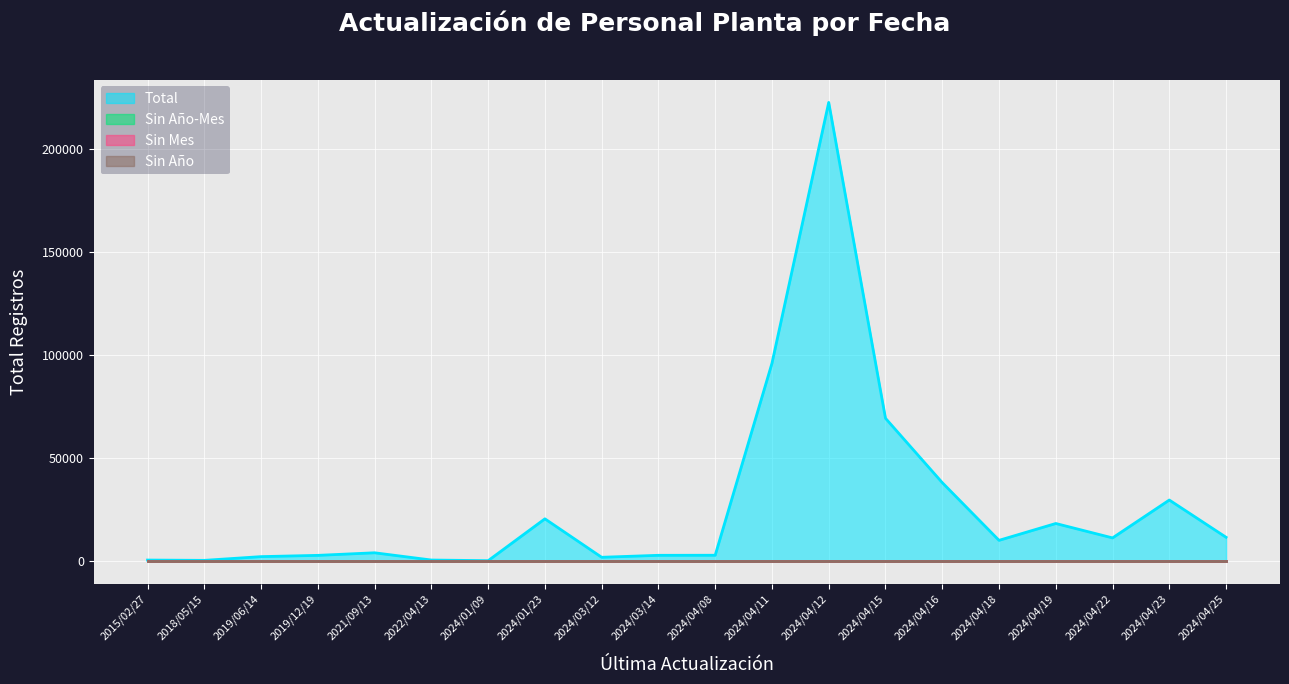

Reading left to right, transcribe all the data shown in this chart.

Total: 308	156	1971	2583	3834	321	1	20315	1653	2607	2641	95815	222438	69125	37890	9876	18051	11057	29441	11360
Sin Año-Mes: 0	0	0	0	0	0	0	0	0	0	0	0	0	0	0	0	0	0	0	0
Sin Mes: 0	0	0	0	0	0	0	0	0	0	0	0	0	0	0	0	0	0	0	0
Sin Año: 0	0	0	0	0	0	0	0	0	0	0	0	0	0	0	0	0	0	0	0